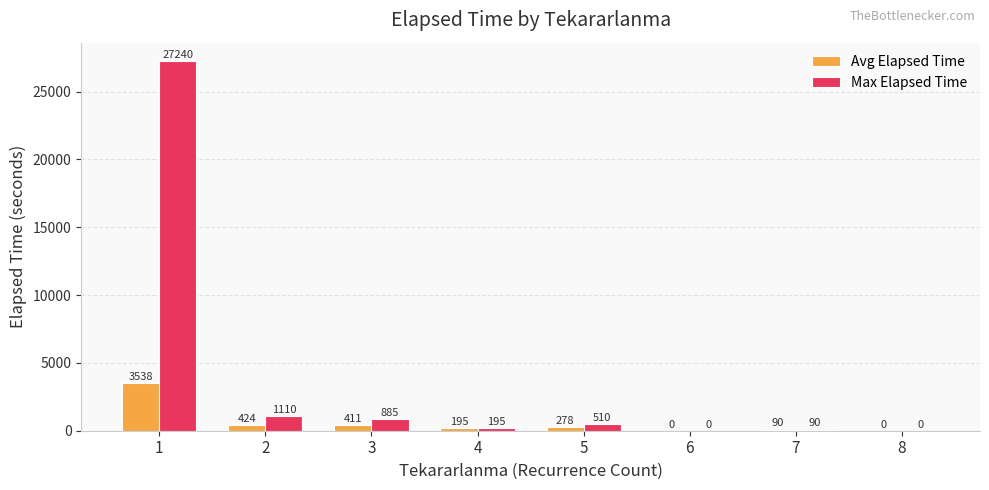

What is the total value across all series at 4?

390.0